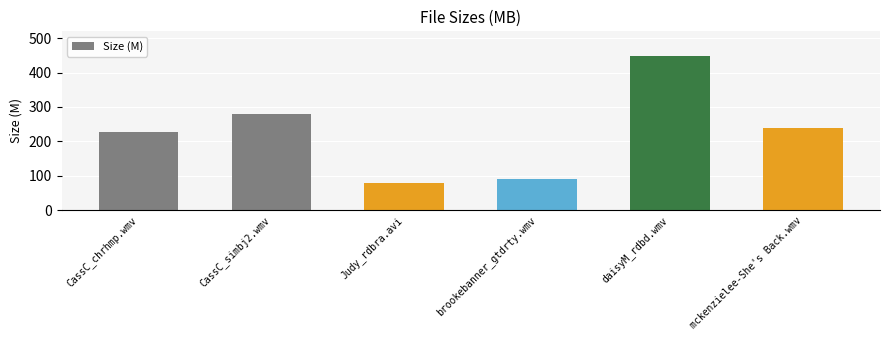

Reading left to right, what are all the values shown in this chart?

CassC_chrhmp.wmv=227.2	CassC_simbj2.wmv=280.4	Judy_rdbra.avi=77.7	brookebanner_gtdrty.wmv=90.5	daisyM_rdbd.wmv=447.6	mckenzielee-She's Back.wmv=237.4